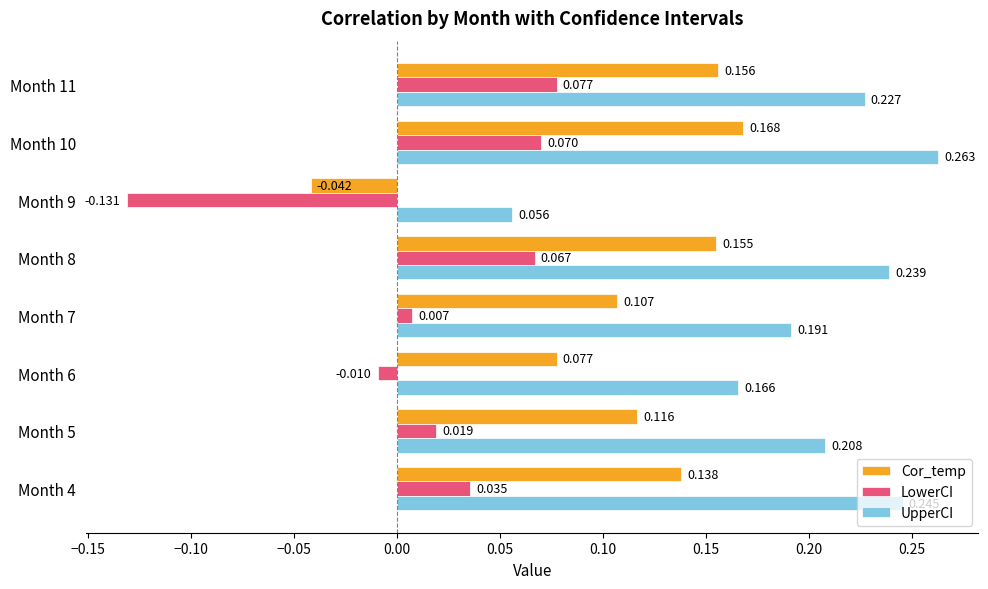

At which label does UpperCI reach its minimum?

Month 9